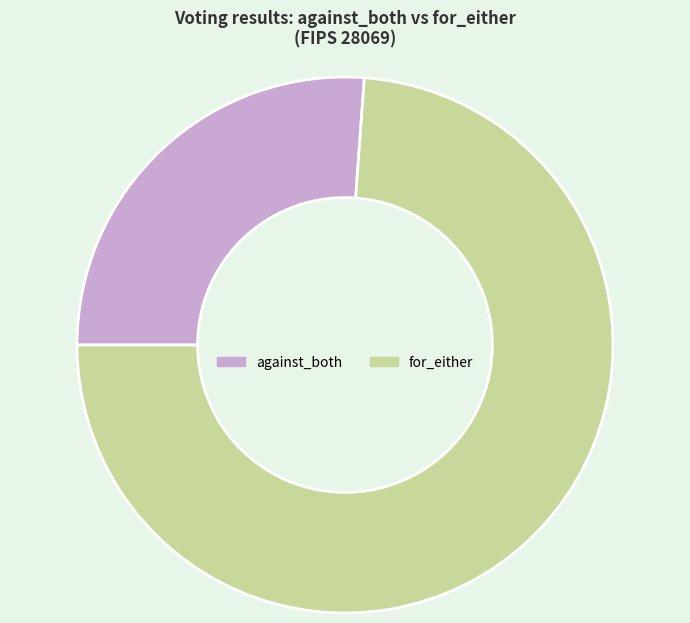

The against_both slice represents 26% of the pie. True or false?

True